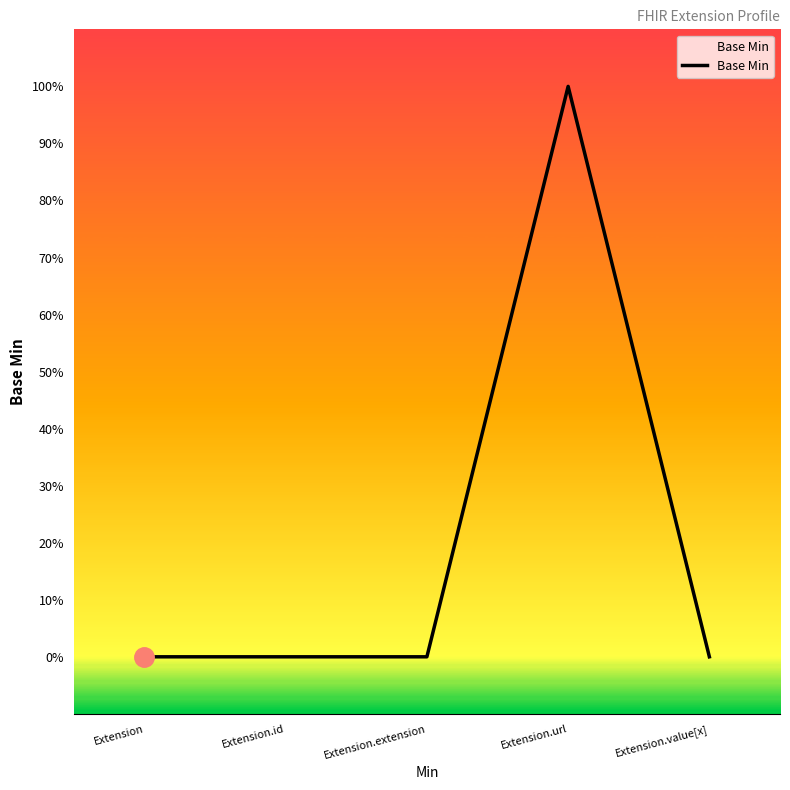

At which category does the data reach its first local peak?

Extension.url